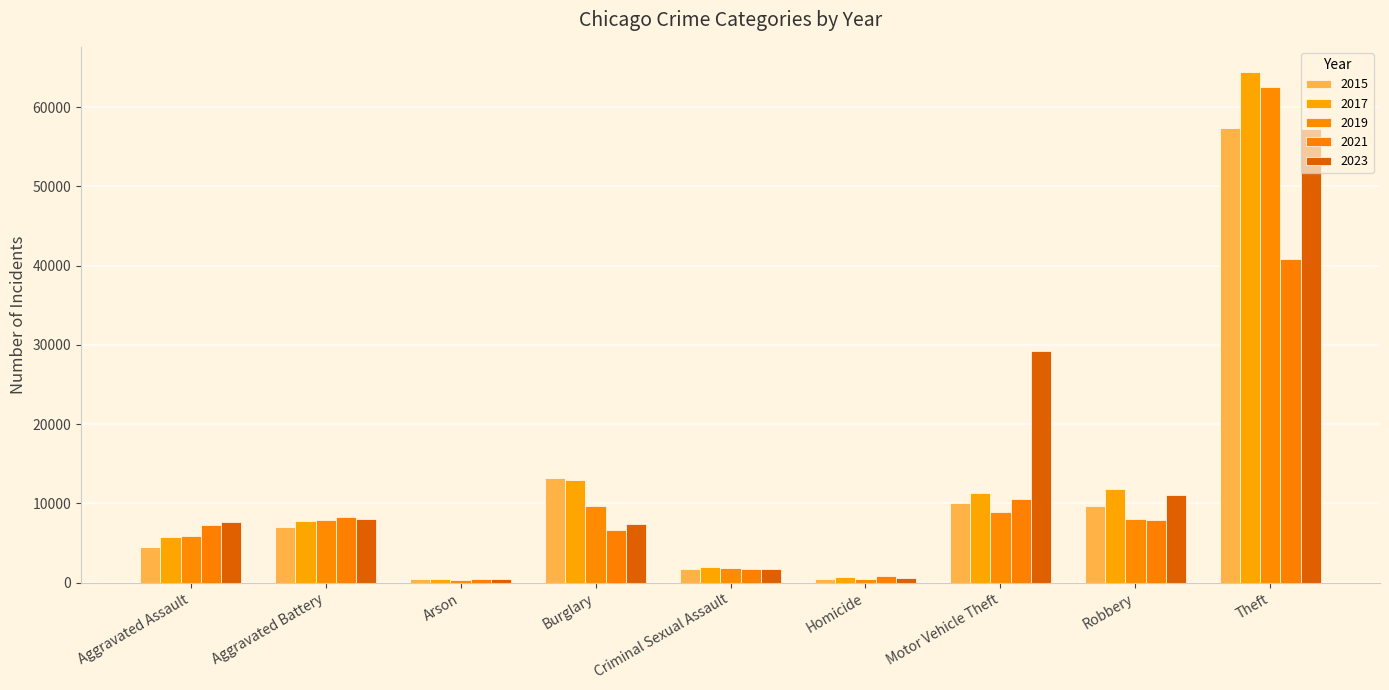

Which series changed the most between Aggravated Assault and Criminal Sexual Assault?

2023